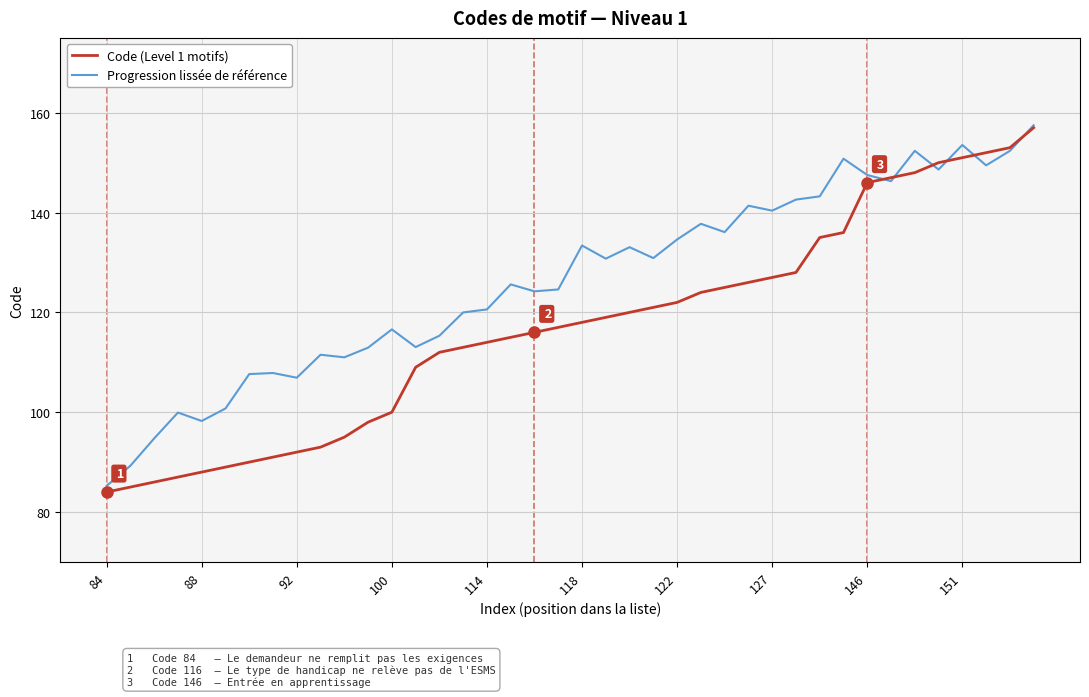

Which series has the largest range (max minus min)?

Code (Level 1 motifs)